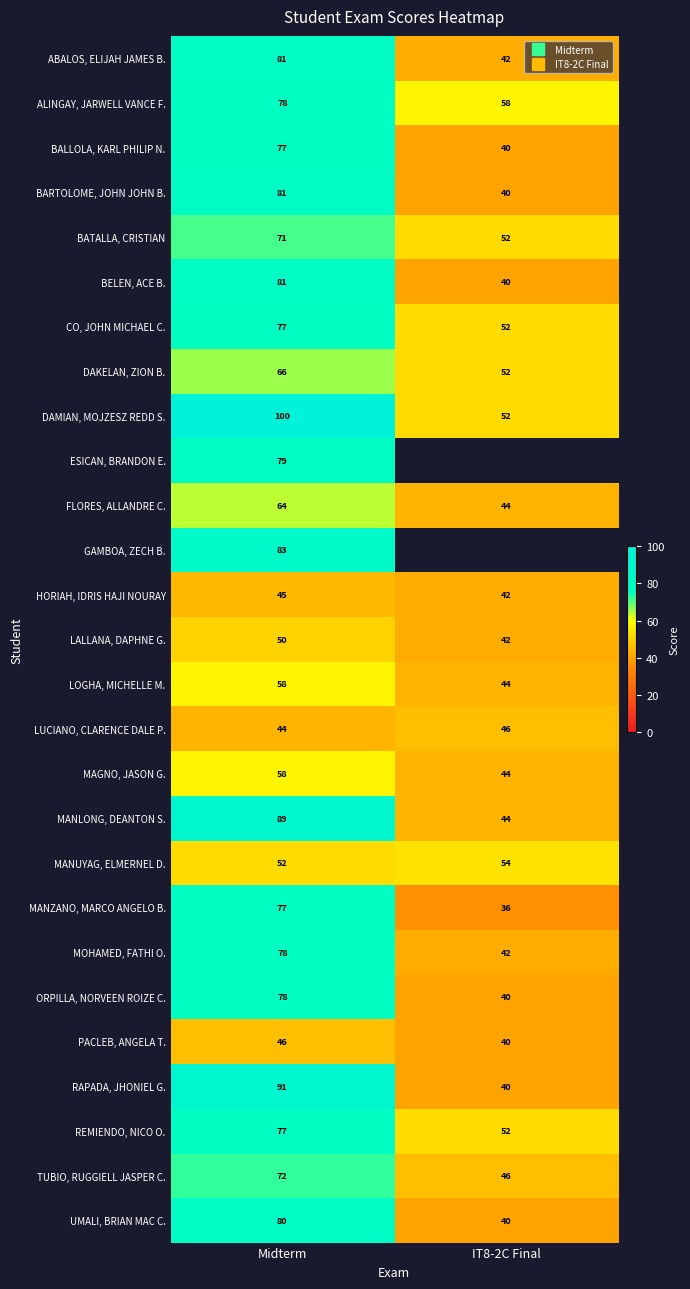

What is the average value of the MANLONG, DEANTON S. series?

66.5